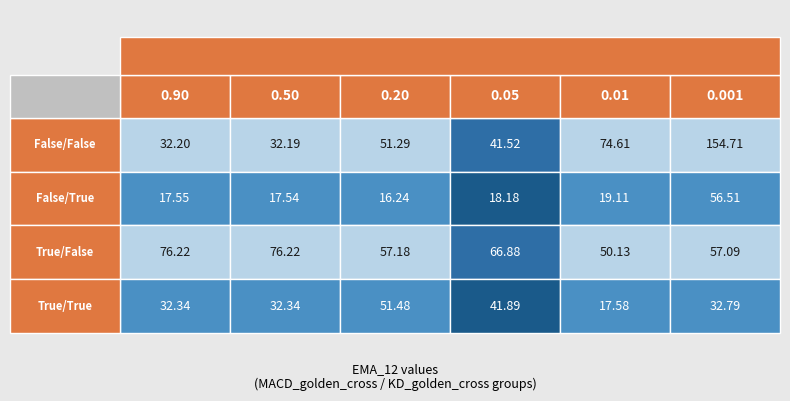

How many data points does each series have?

6